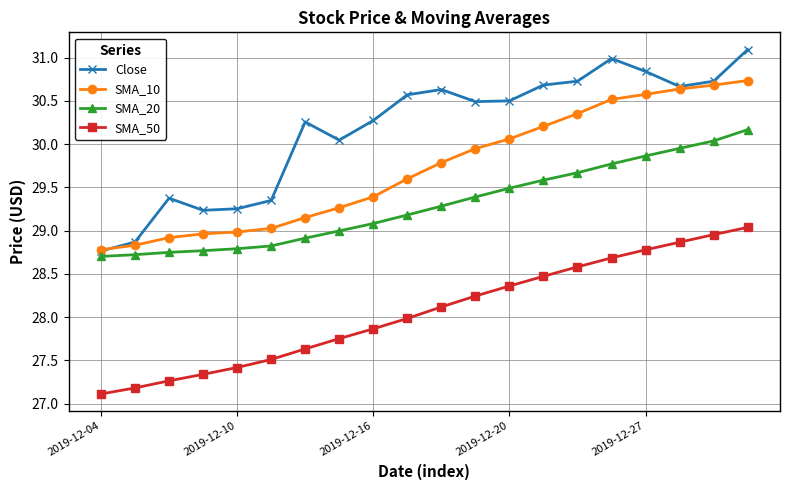

True or false: SMA_10 and SMA_20 intersect in this chart.

False